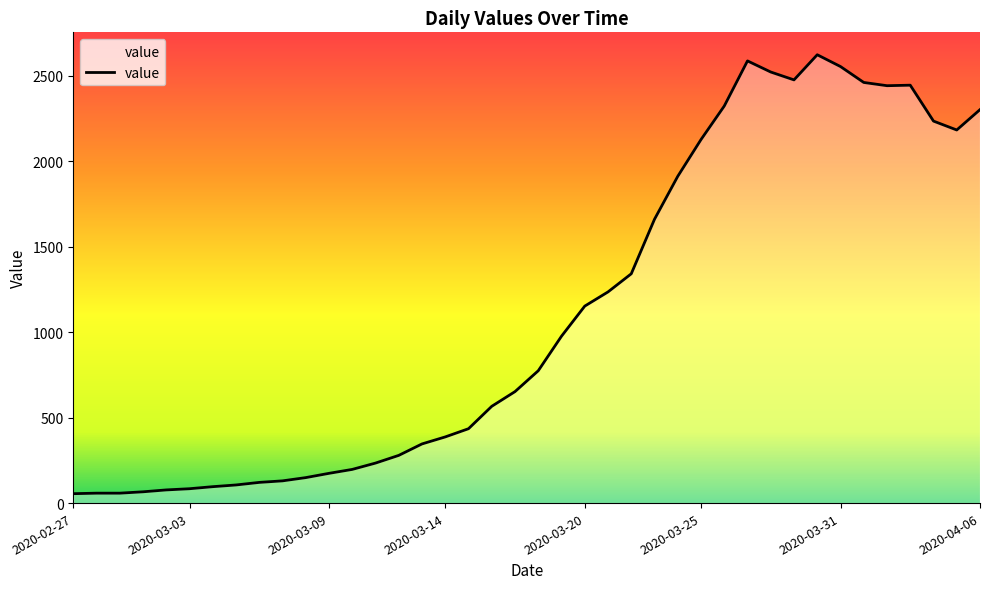

What is the maximum value shown in the chart?

2622